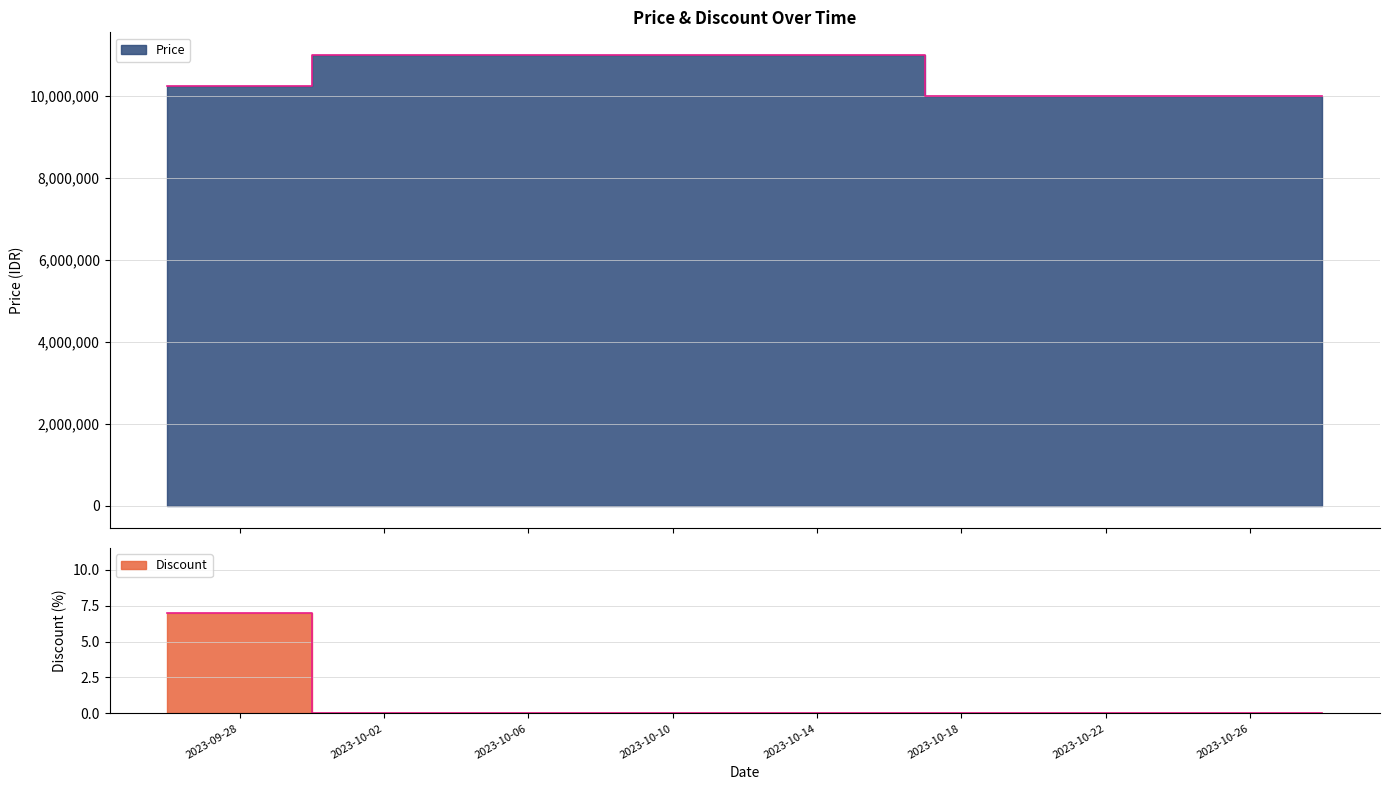

How many data points does each series have?

33